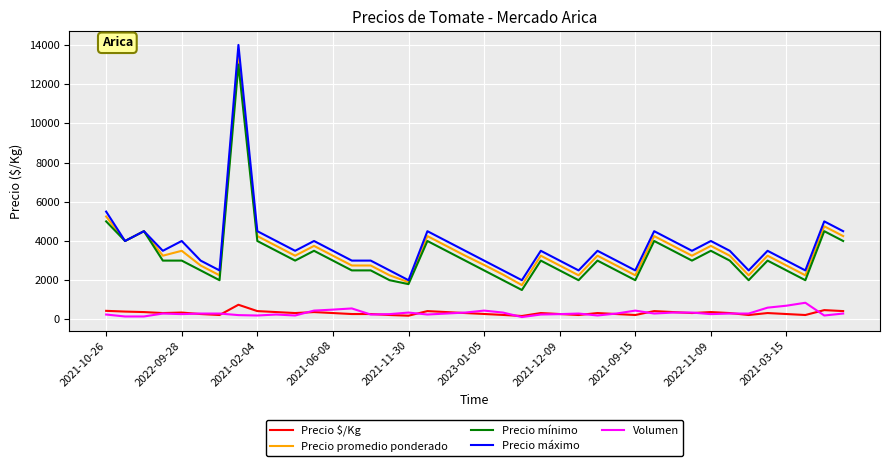

True or false: Precio máximo and Volumen intersect in this chart.

False